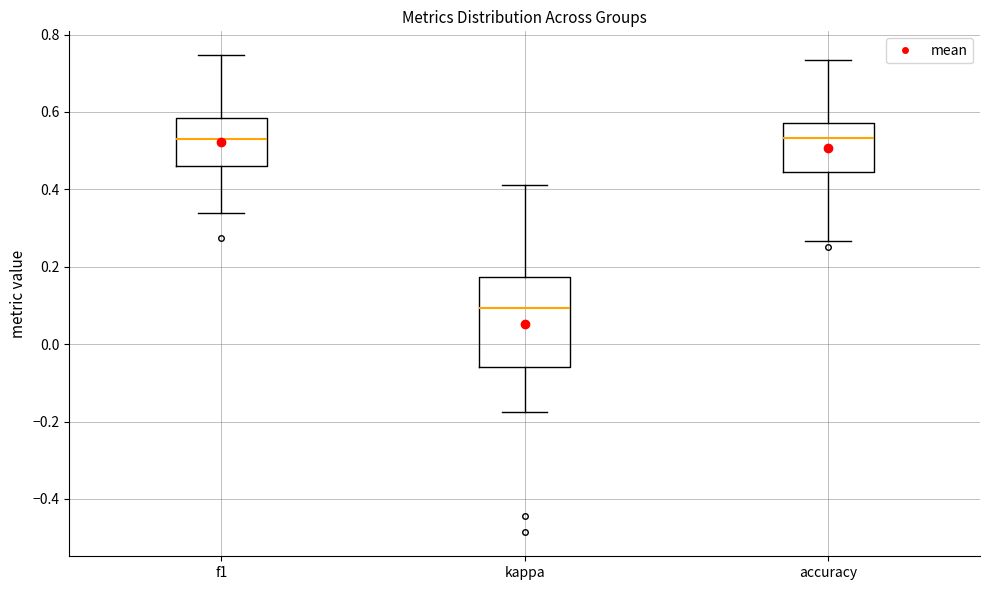

Comparing the boxes themselves (not the whiskers), which one is the tallest?

kappa